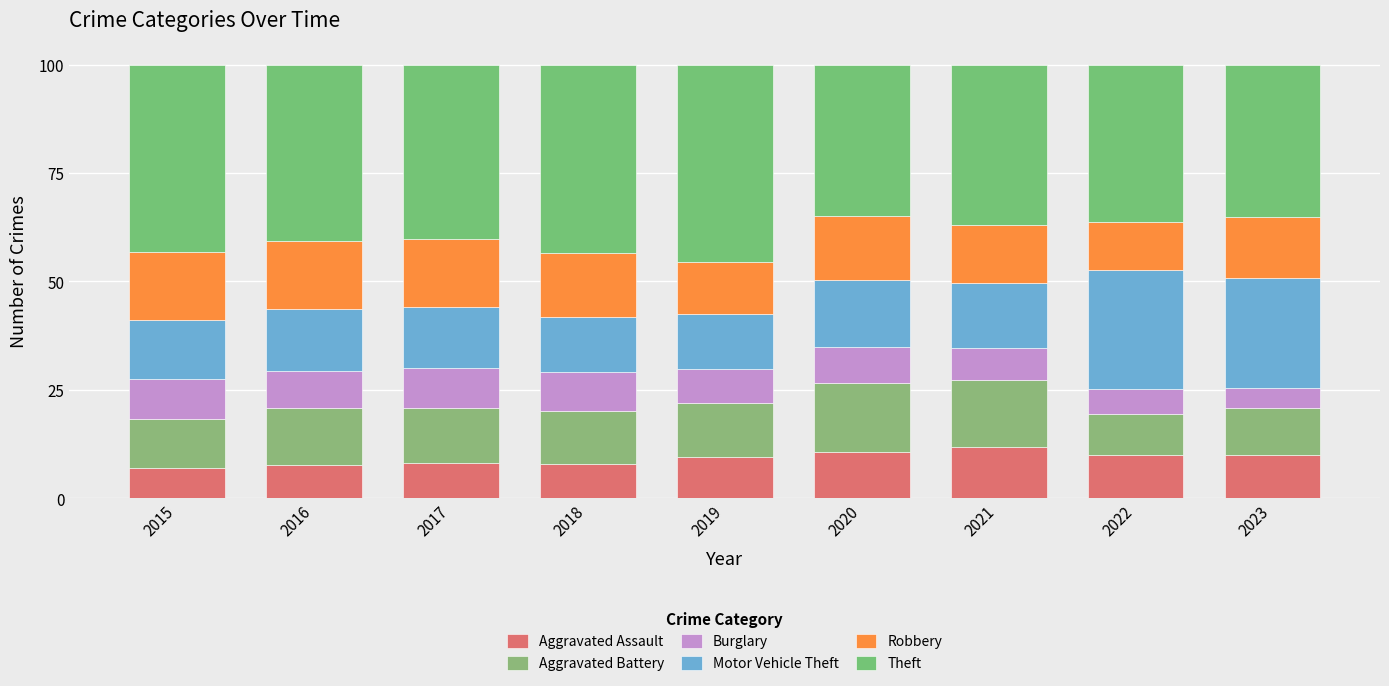

Between 2016 and 2021, which series saw the biggest shift?

Aggravated Assault